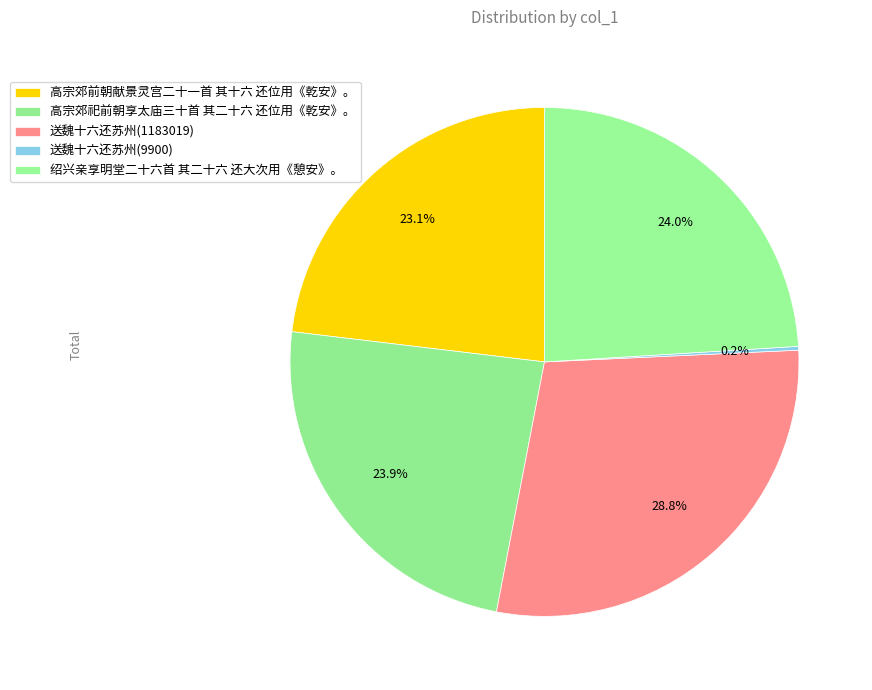

Is the sum of 送魏十六还苏州(9900) and 送魏十六还苏州(1183019) greater than half?

No